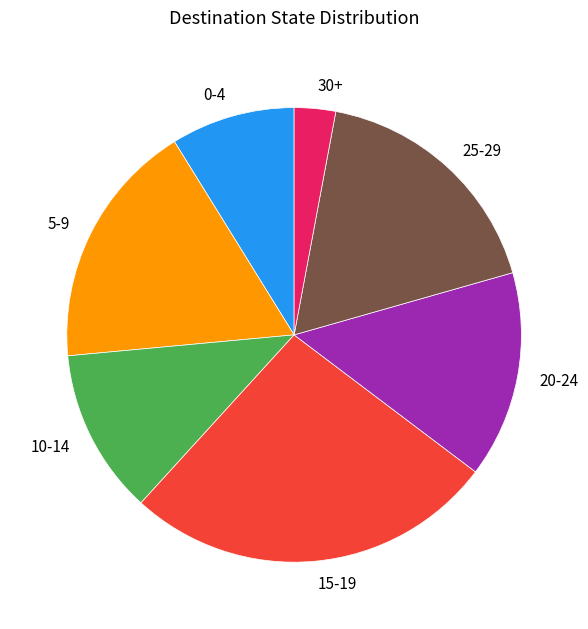

What is the ratio of the value at 25-29 to the value at 15-19?

0.7